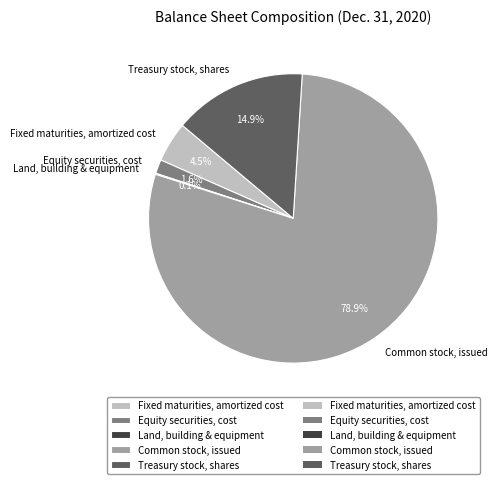

What is the majority slice?

Common stock, issued